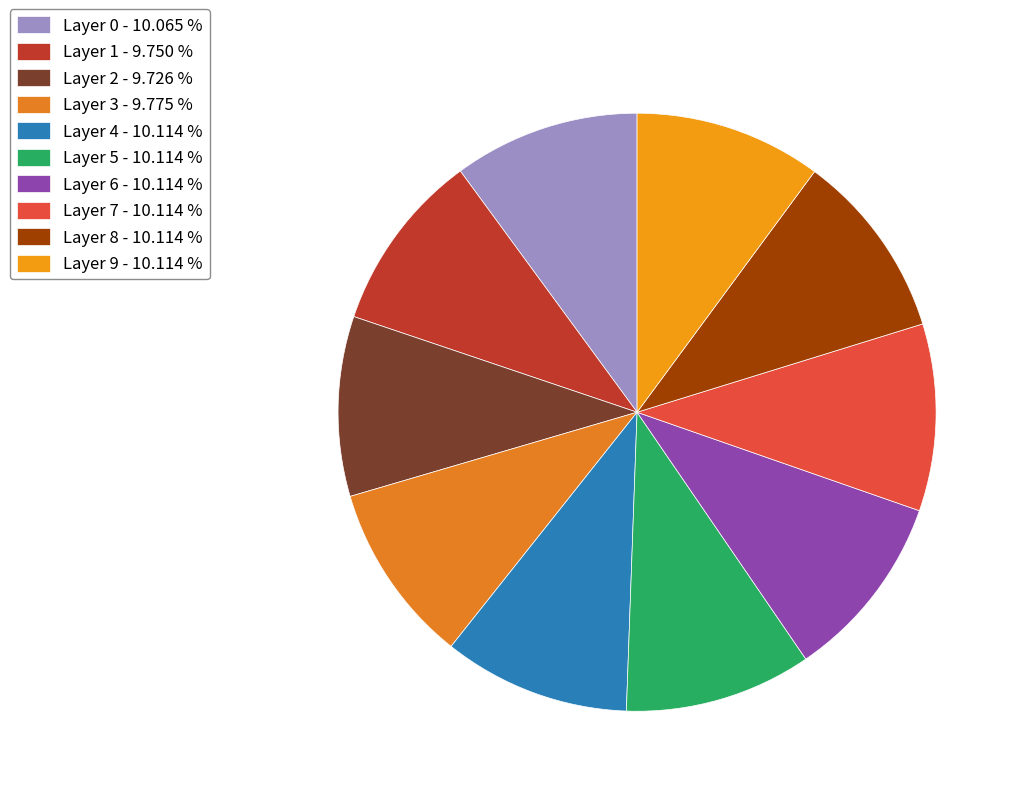

Do Layer 1 and Layer 4 together represent more than half of the pie?

No